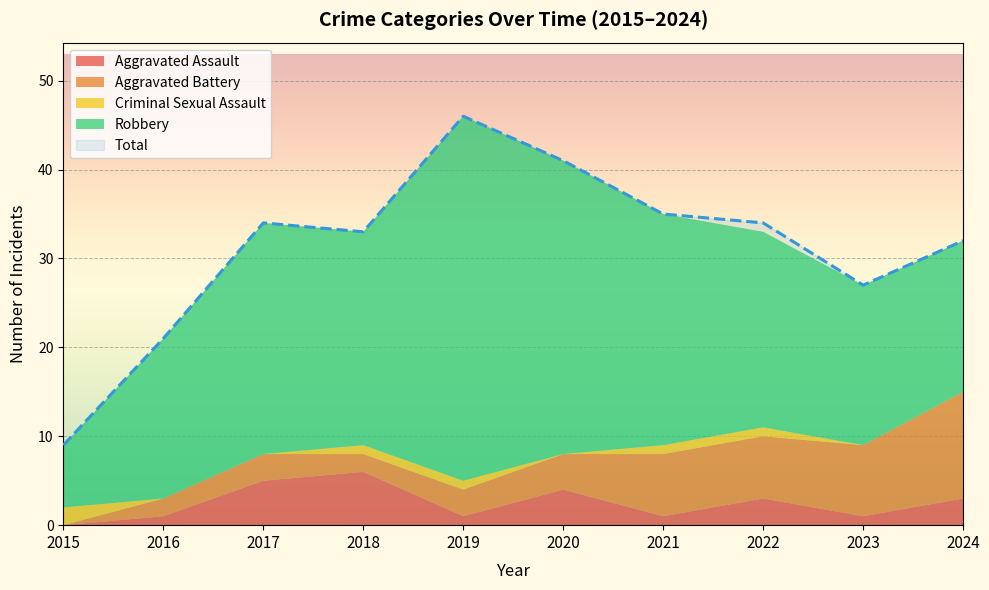

What is the value of the Total point at the 5th from the left?

46